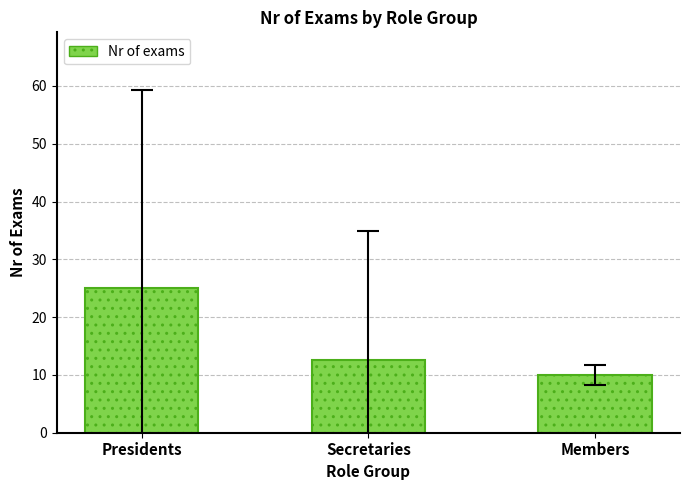

Where does the data first go above 12?

Presidents